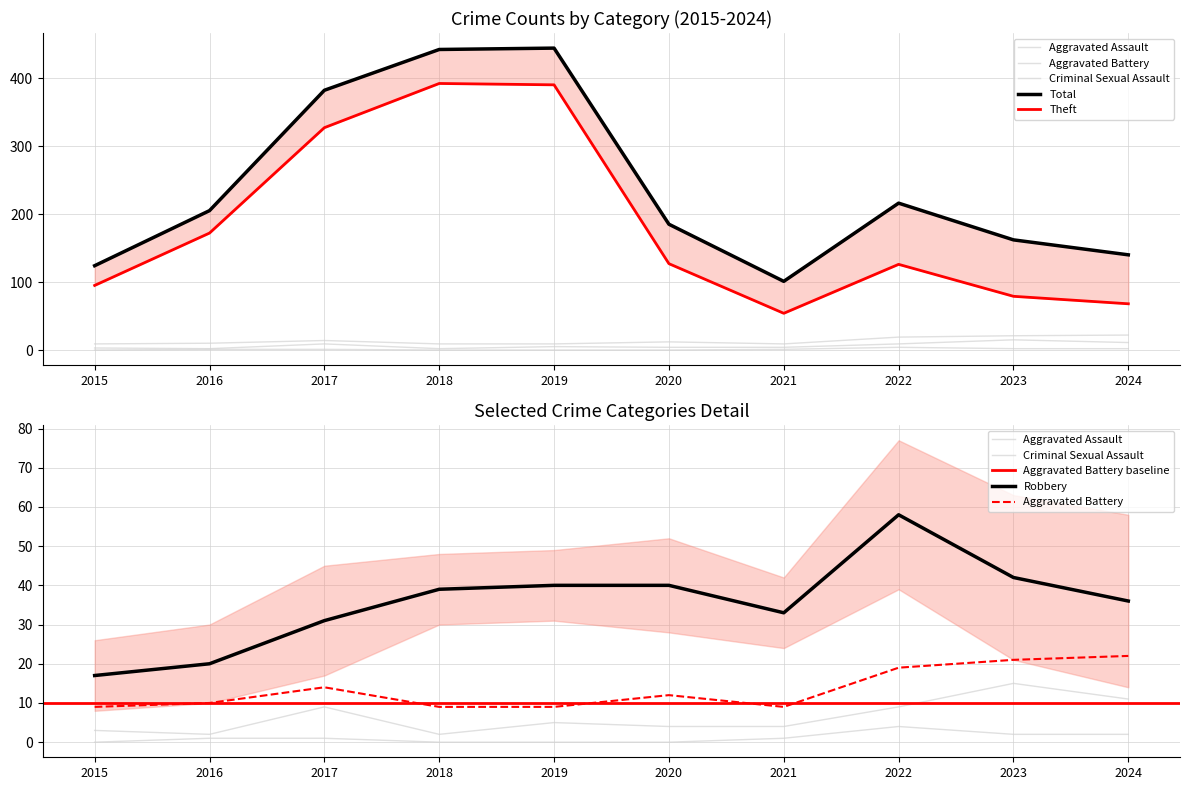

Rank the series by their maximum value, from highest to lowest.

Total, Theft, Robbery, Aggravated Battery, Aggravated Assault, Criminal Sexual Assault